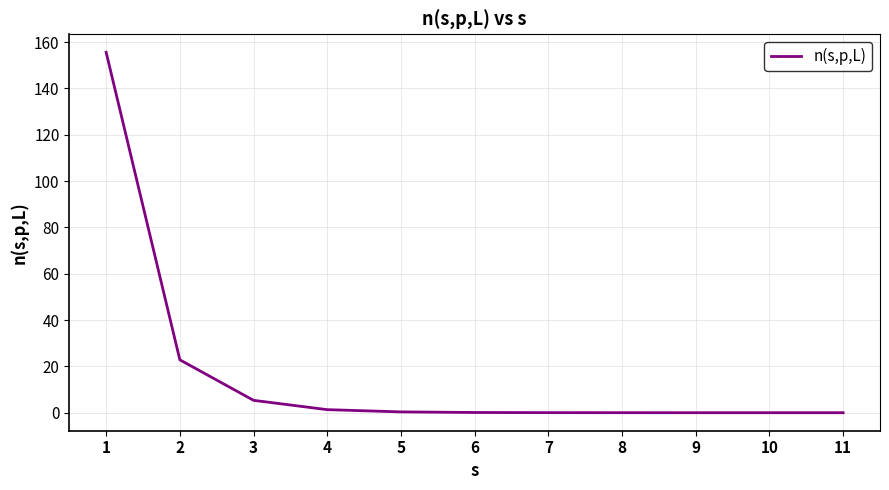

Is it true that the value at 11 is 0.0?

True